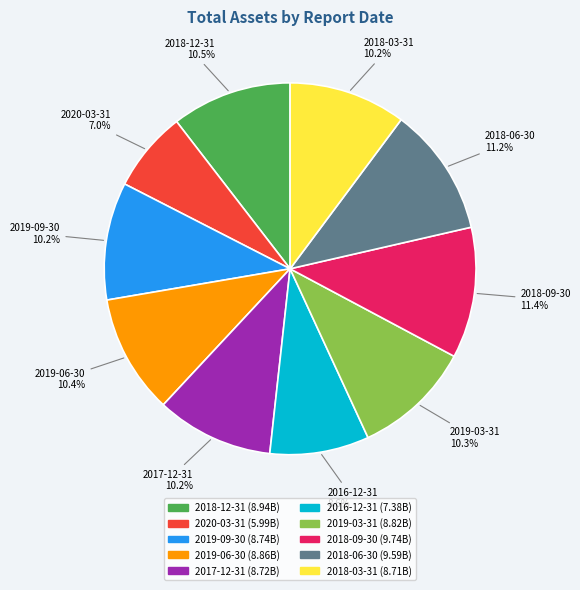

Which has a higher value, 2016-12-31 or 2019-03-31?

2019-03-31